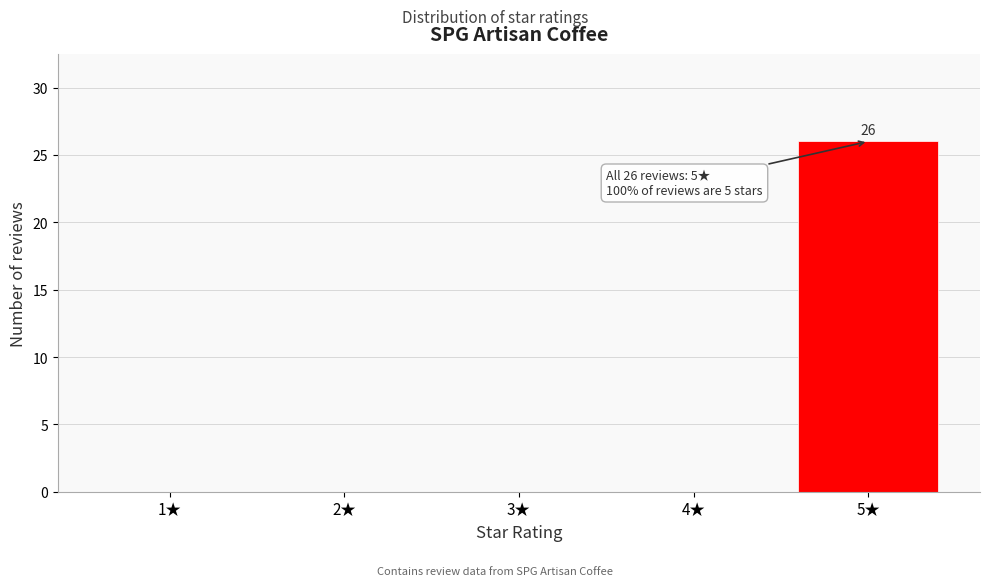

Which range on the x-axis has the tallest bar?

4.5 to 5.5